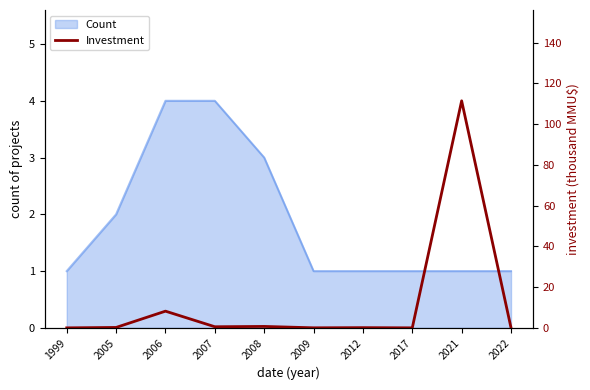

At which label is the value closest to 55?

2006